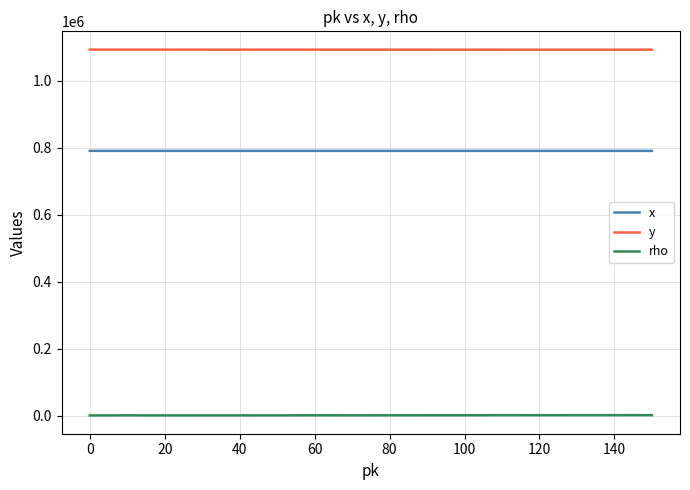

Is this an area chart (filled region under the line)?

No